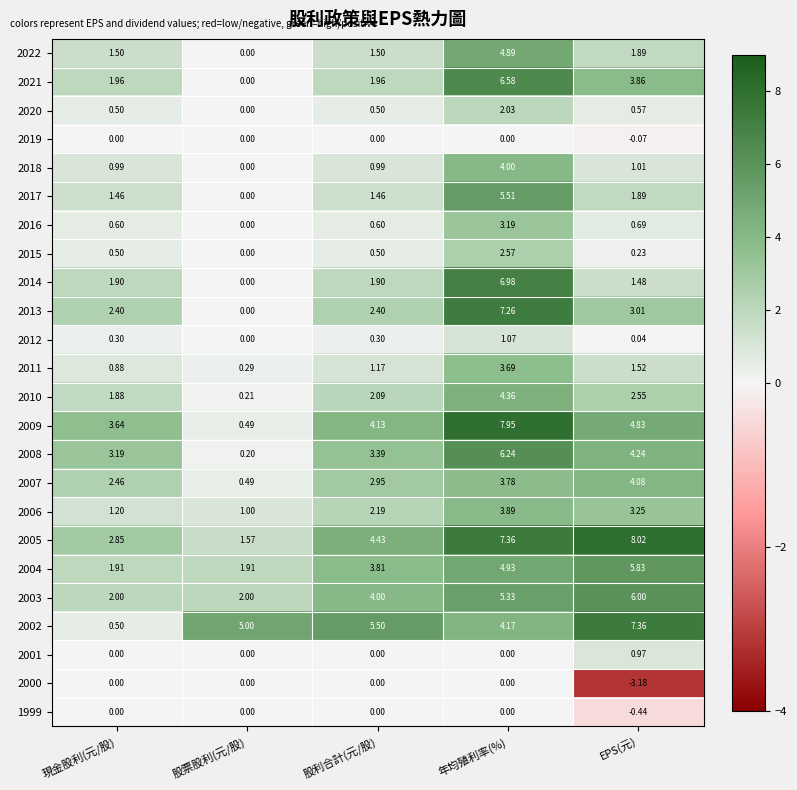

Where is 2002 nearest to the value 3?

年均殖利率(%)